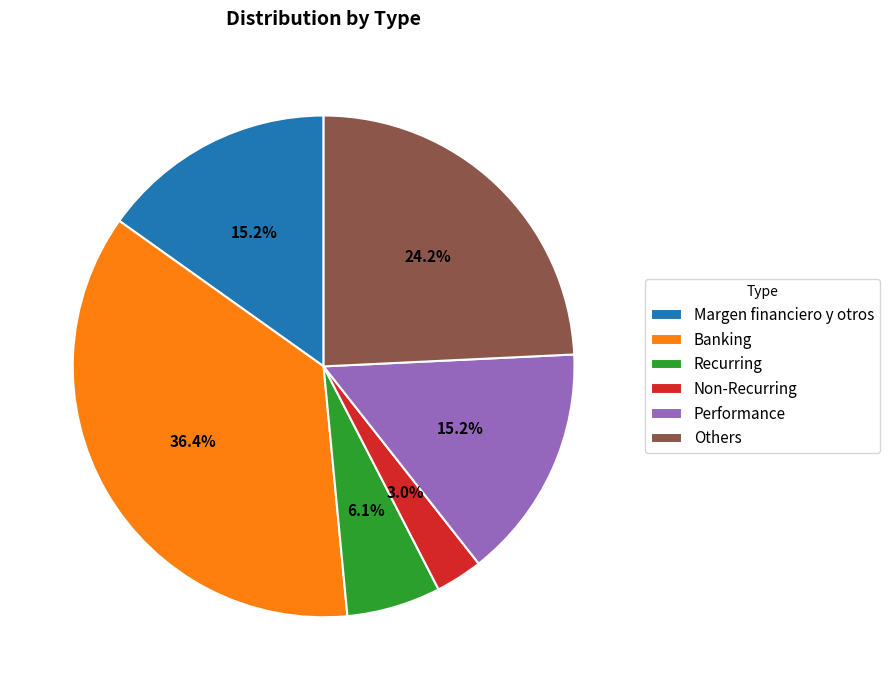

Is Recurring the majority of the pie?

No